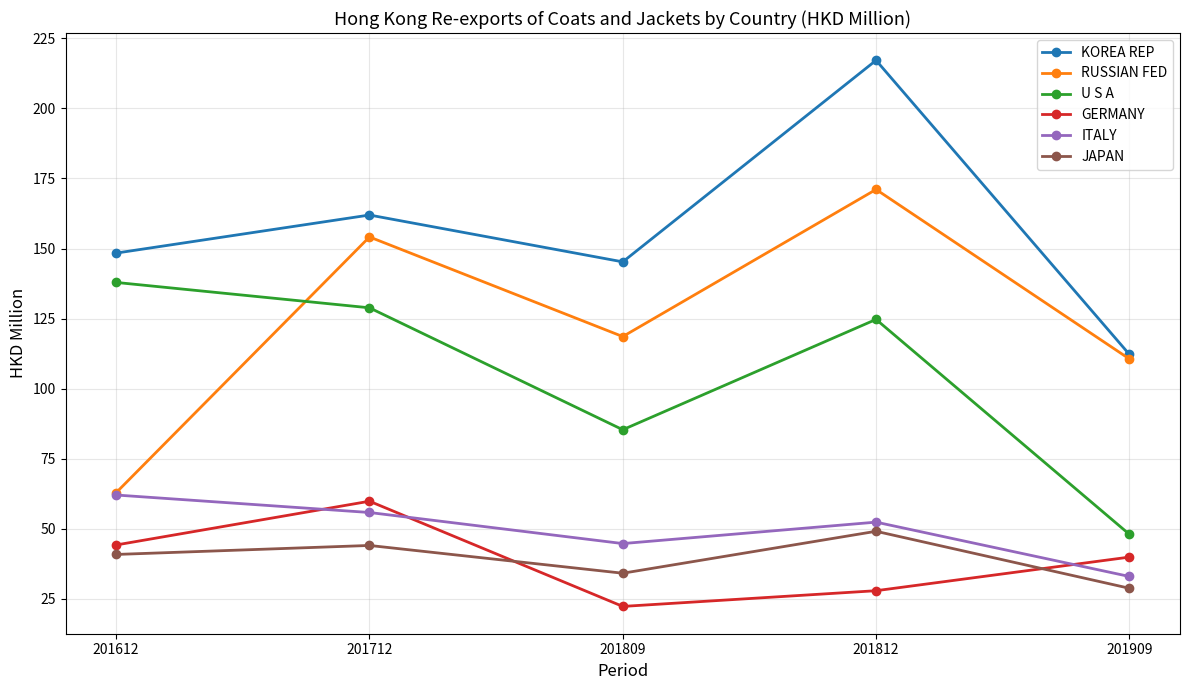

True or false: ITALY has a value of 28.8 at 201812.

False